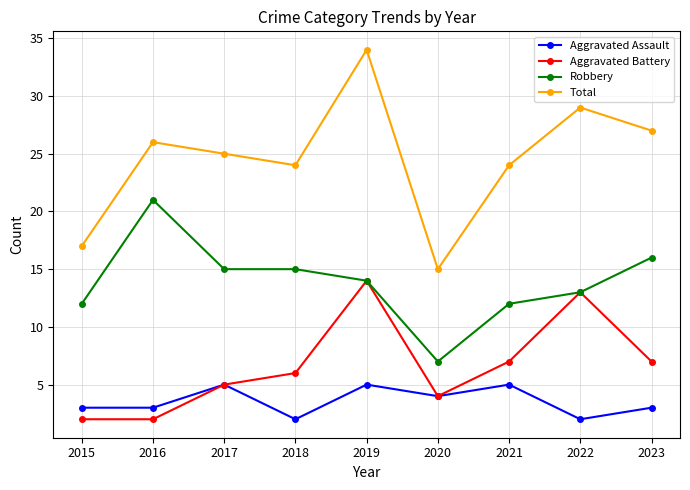

Rank the series at 2021 from highest to lowest value.

Total, Robbery, Aggravated Battery, Aggravated Assault